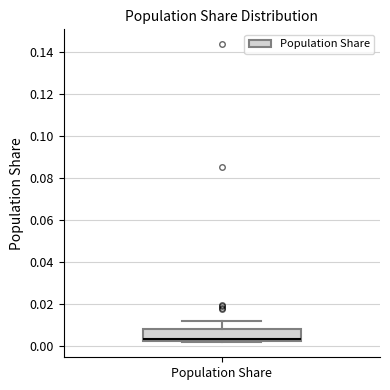

Where does the median line of the box for Population Share sit on the y-axis? The values are not printed on the chart, so give them approximately, as read against the axis.

0.004